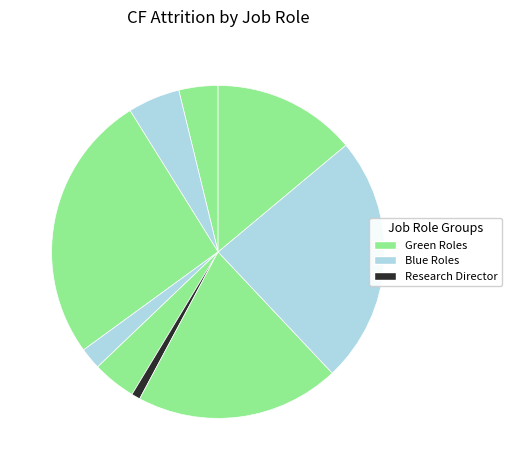

Rank the categories by value from lowest to highest.

Research Director, Manager, Healthcare Representative, Manufacturing Director, Human Resources, Sales Representative, Research Scientist, Sales Executive, Laboratory Technician